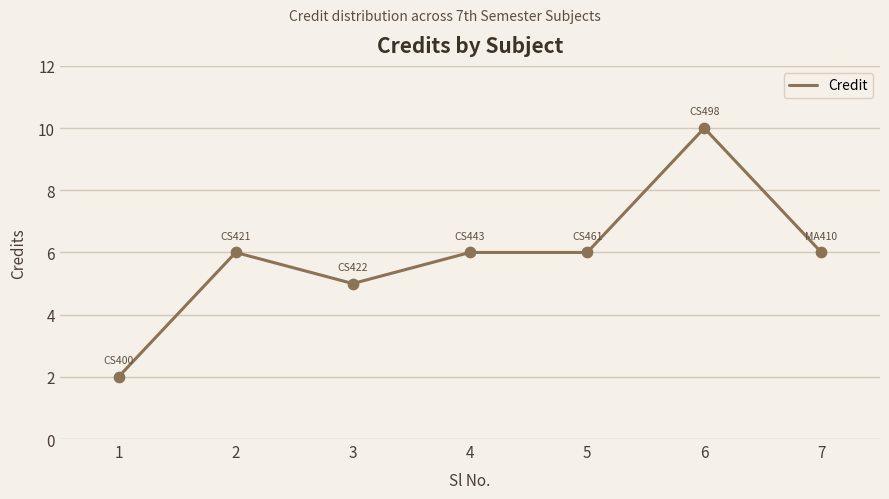

Approximately how many times larger is the value at 5 compared to 6?

0.6